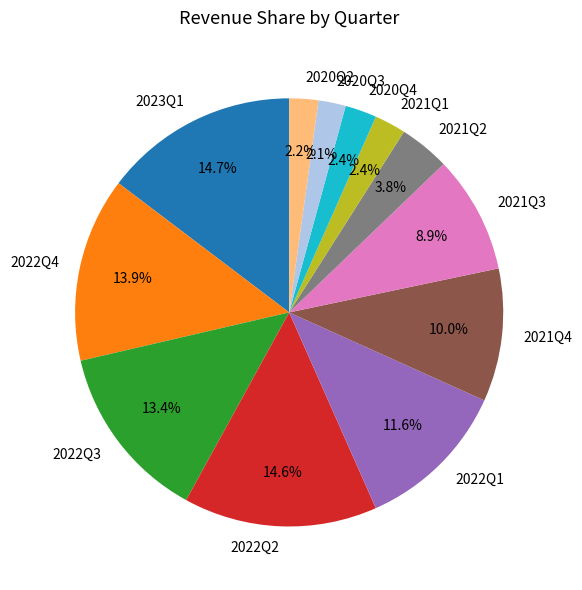

What is the ratio of the value at 2021Q3 to the value at 2021Q4?

0.9